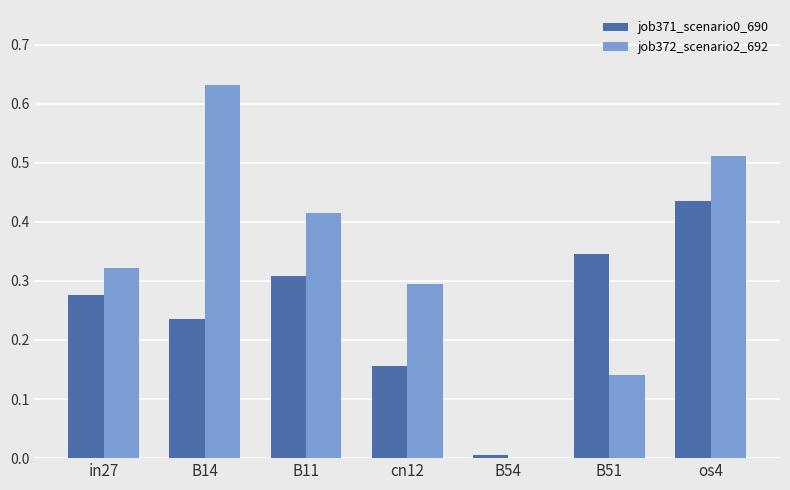

Is the value of job371_scenario0_690 at B14 greater than the value of job372_scenario2_692 at B11?

No